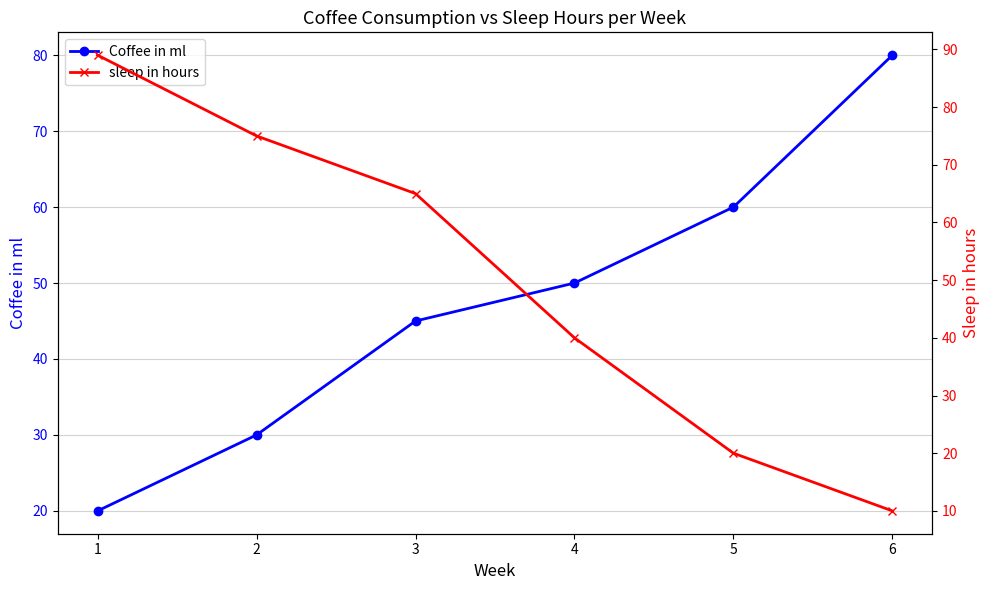

True or false: Coffee in ml has a value of 45 at 3.

True